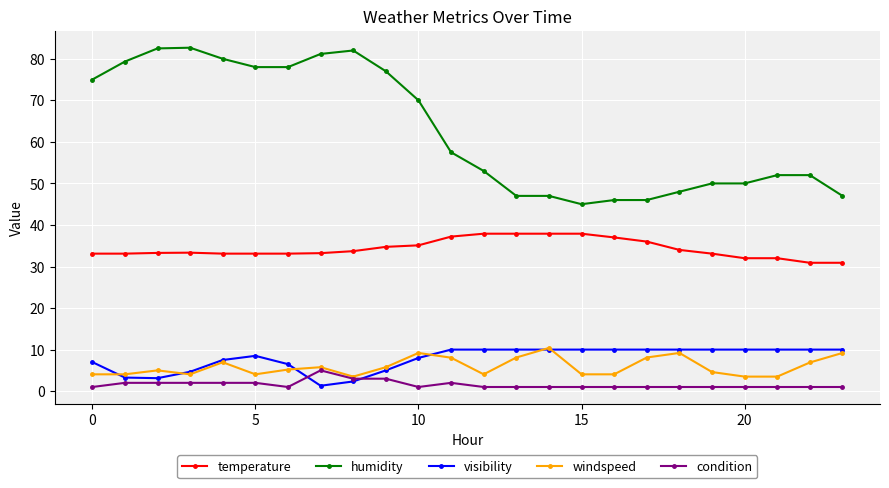

True or false: condition and temperature intersect in this chart.

False